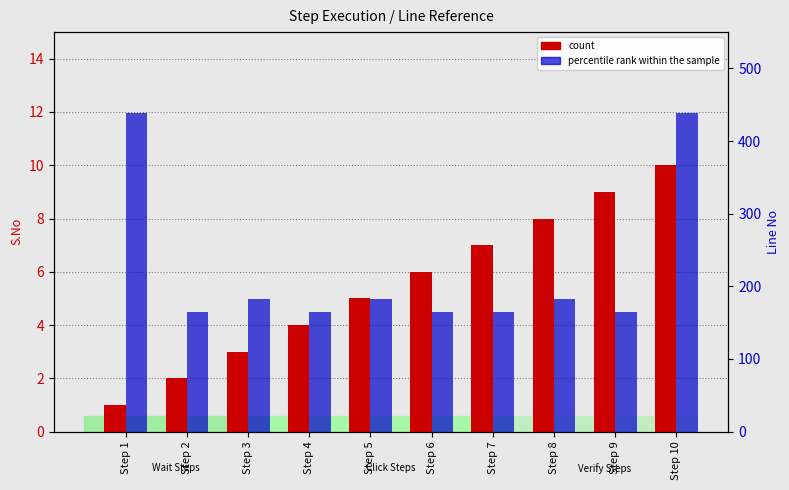

Is the value of percentile rank within the sample at Step 8 greater than the value of count at Step 2?

Yes